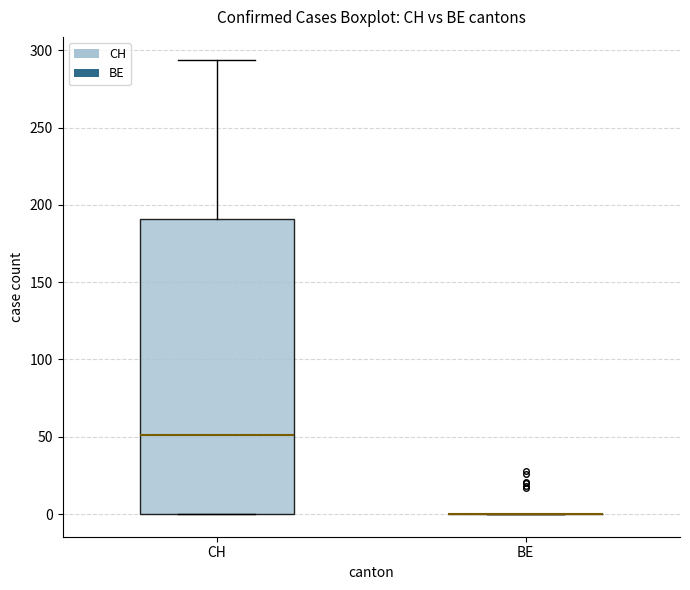

Which box is the tallest, from its lower edge to its upper edge?

CH